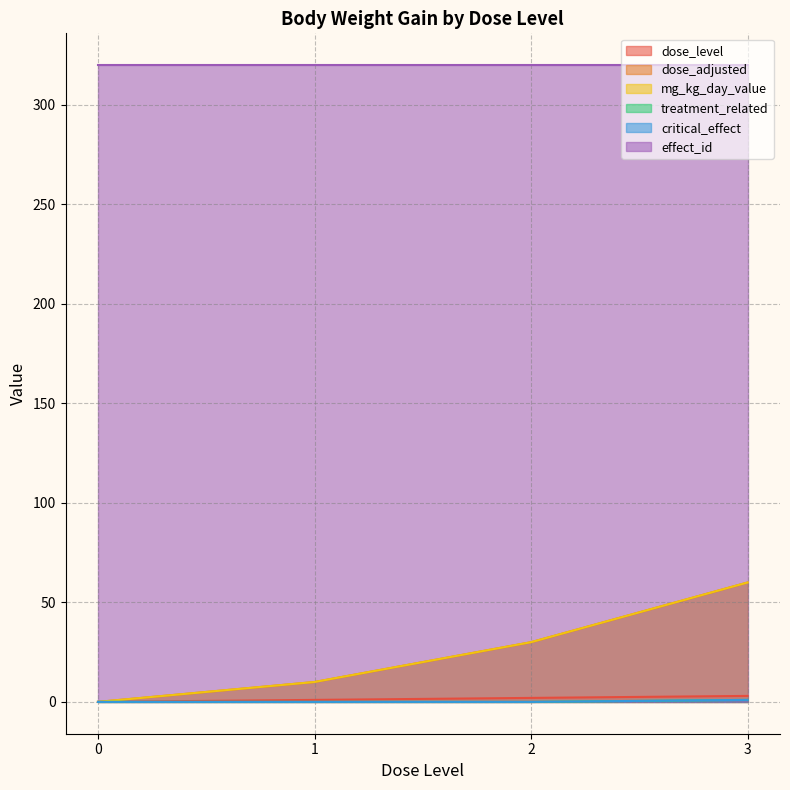

Does the chart display data point markers on the line(s)?

No